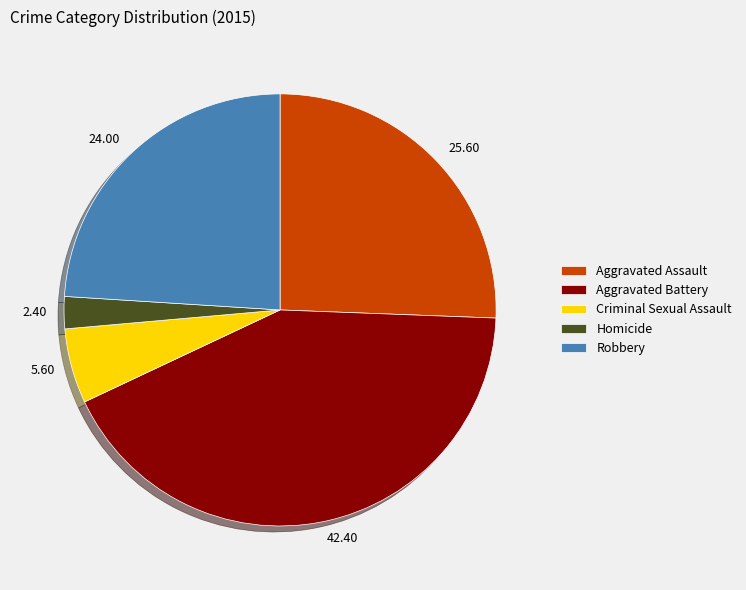

True or false: Robbery accounts for 35% of the total.

False